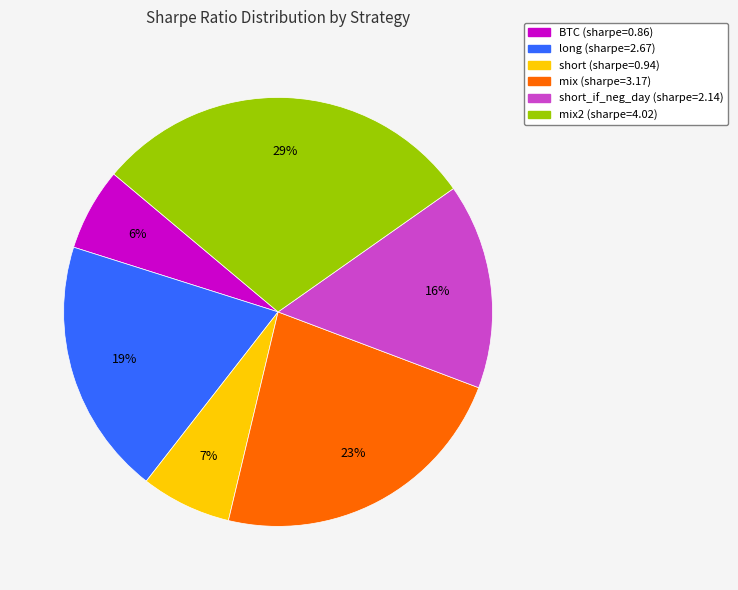

How many slices are in this pie chart?

6